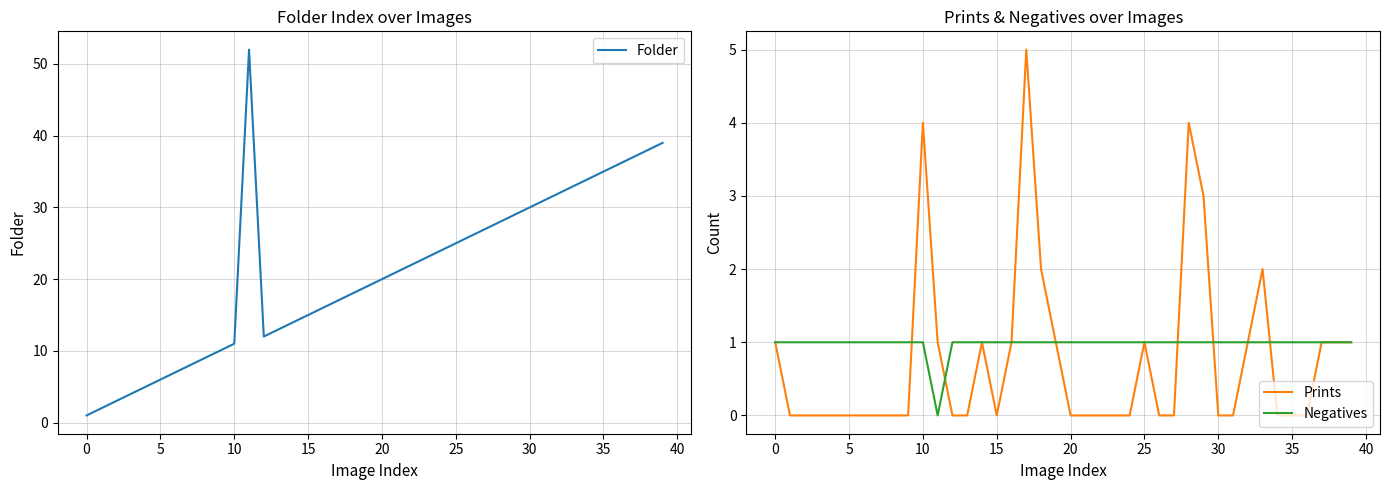

What is the maximum value for Folder?

52